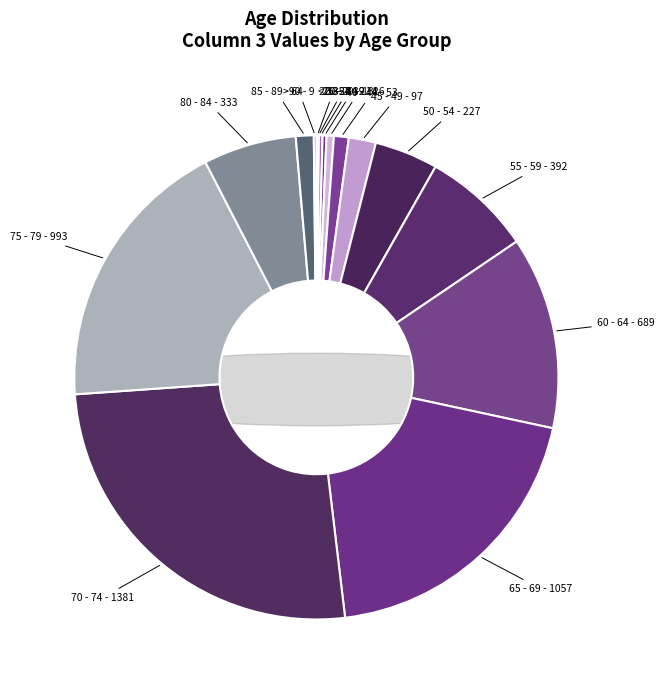

Is there a majority slice in this chart?

No